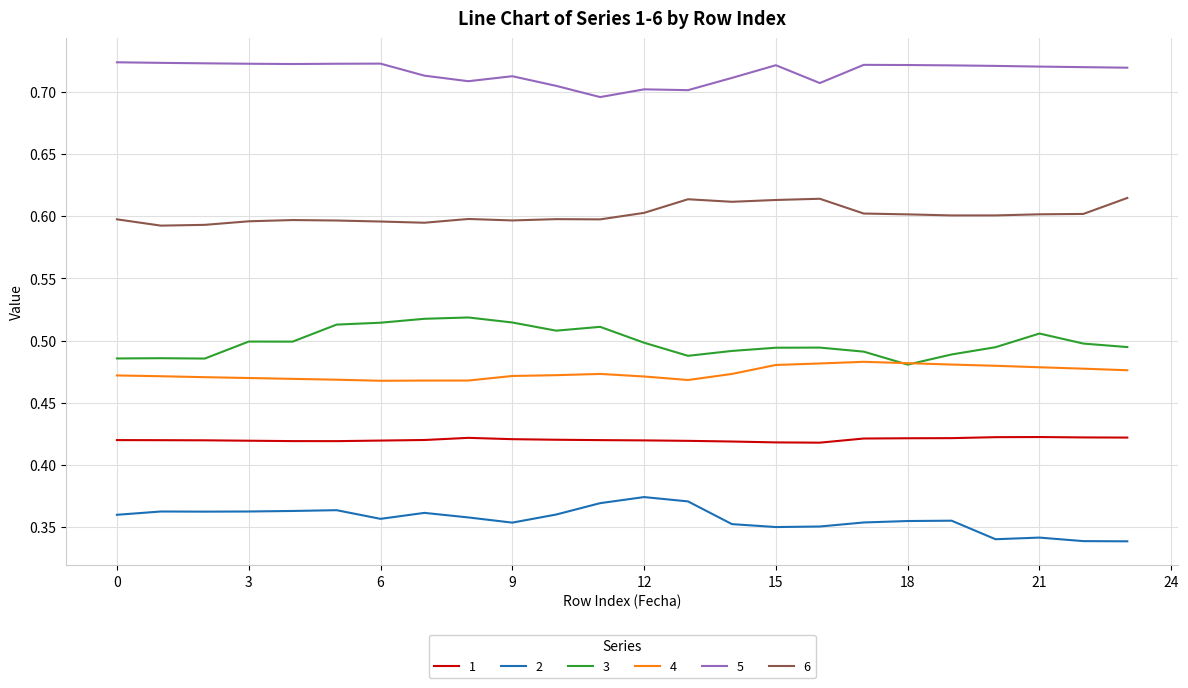

Which series has the largest total across all categories?

5